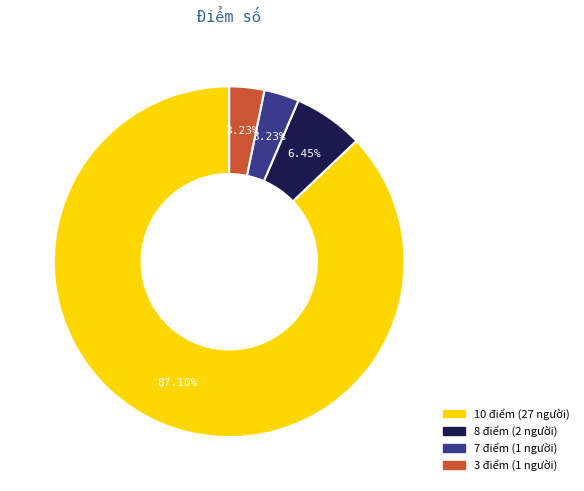

How many slices are in this pie chart?

4